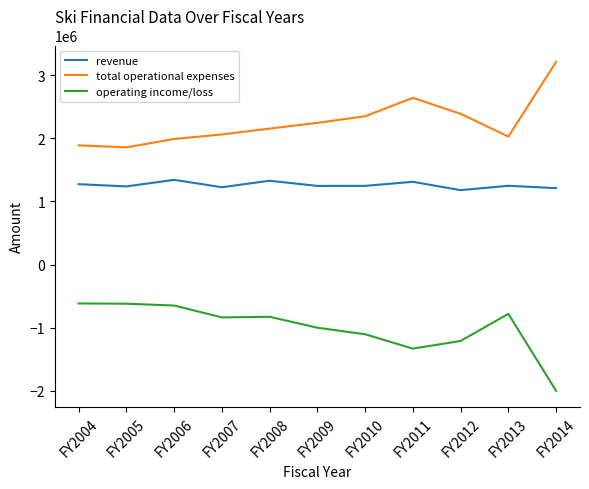

What is the sum of the revenue values at FY2008 and FY2006?

2671766